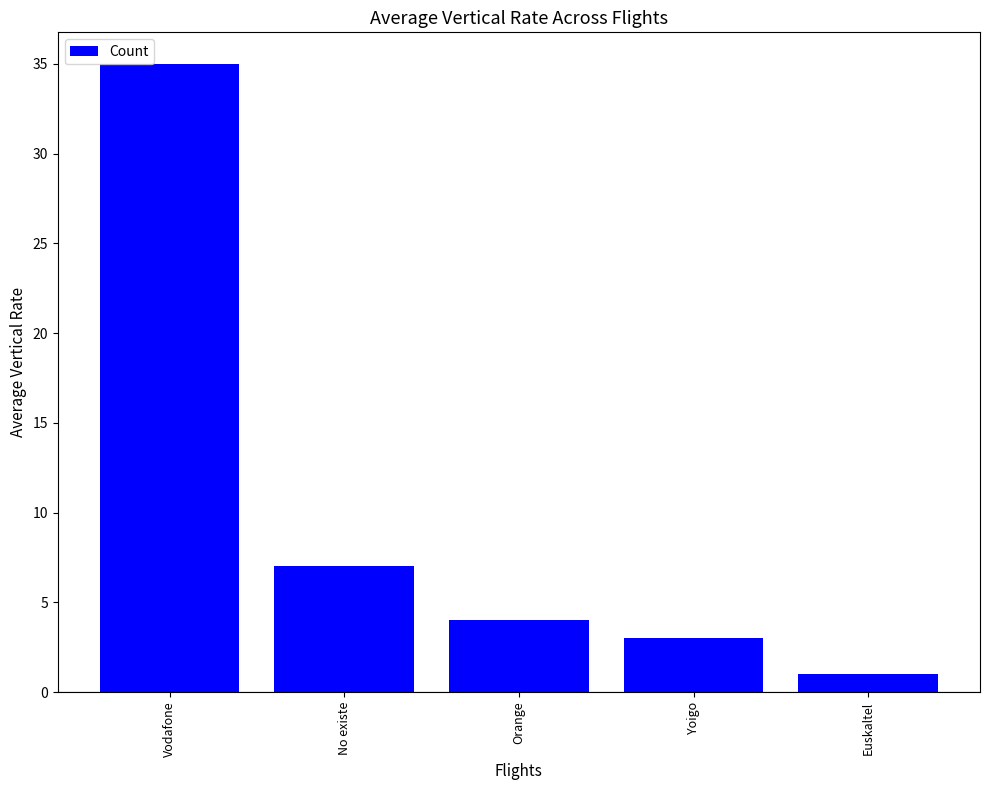

What is the change in value from Orange to Yoigo?

-1